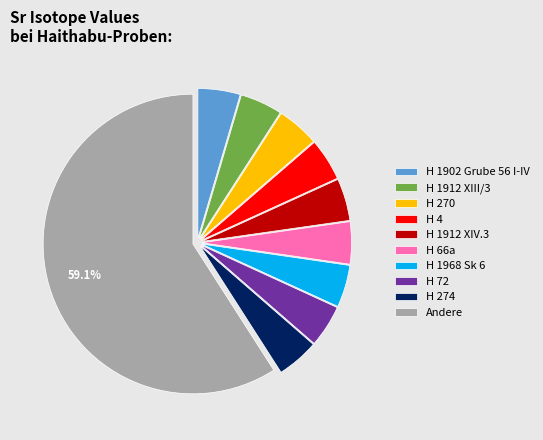

How many segments does this pie chart have?

10